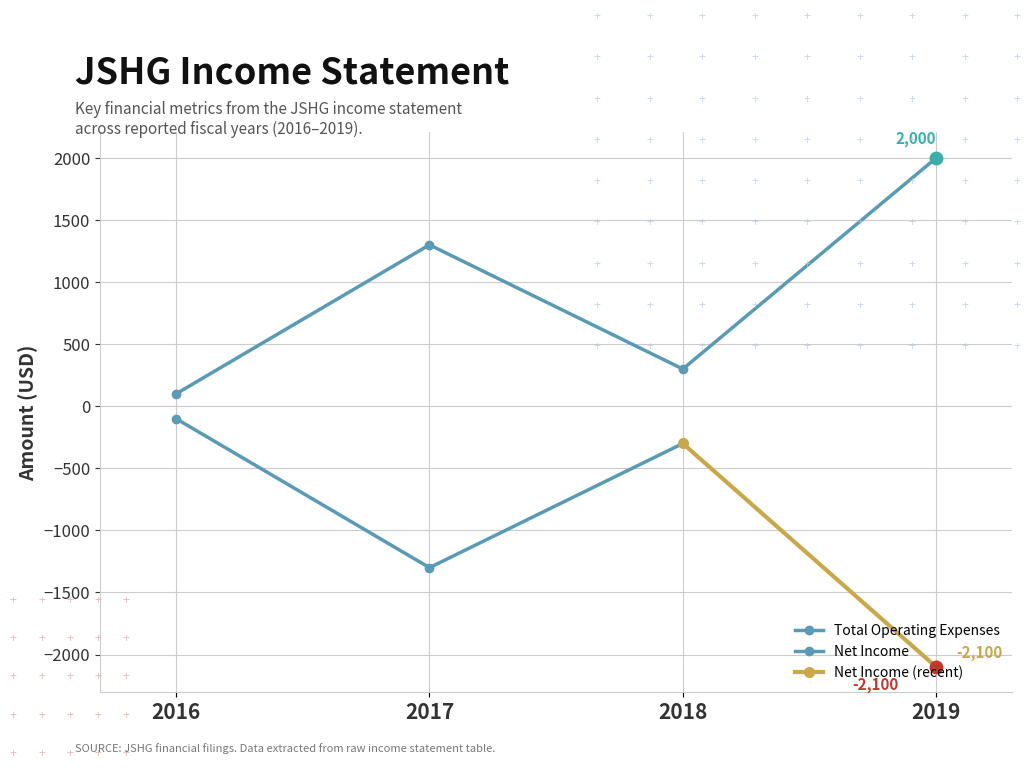

How many interior local peaks (higher than both neighbors) does the data have?

1